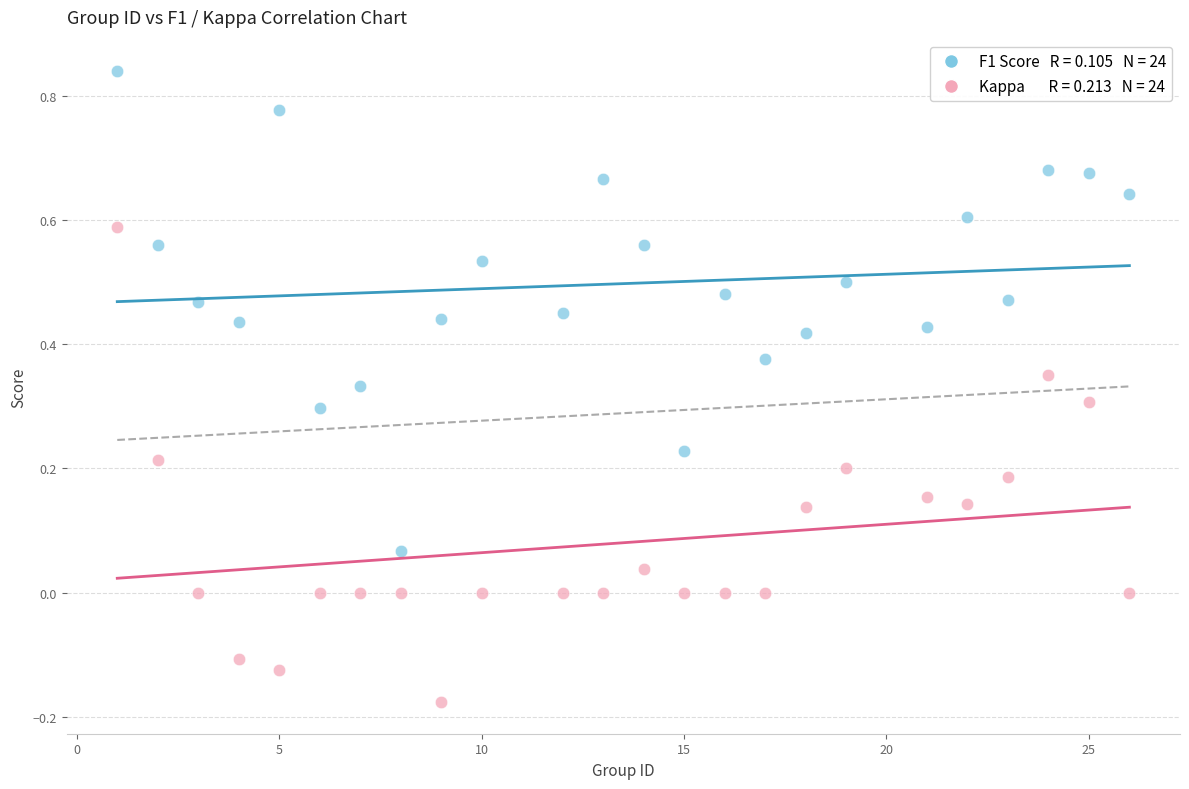

Across all data points, what is the range of Y values (max minus min)?

1.0